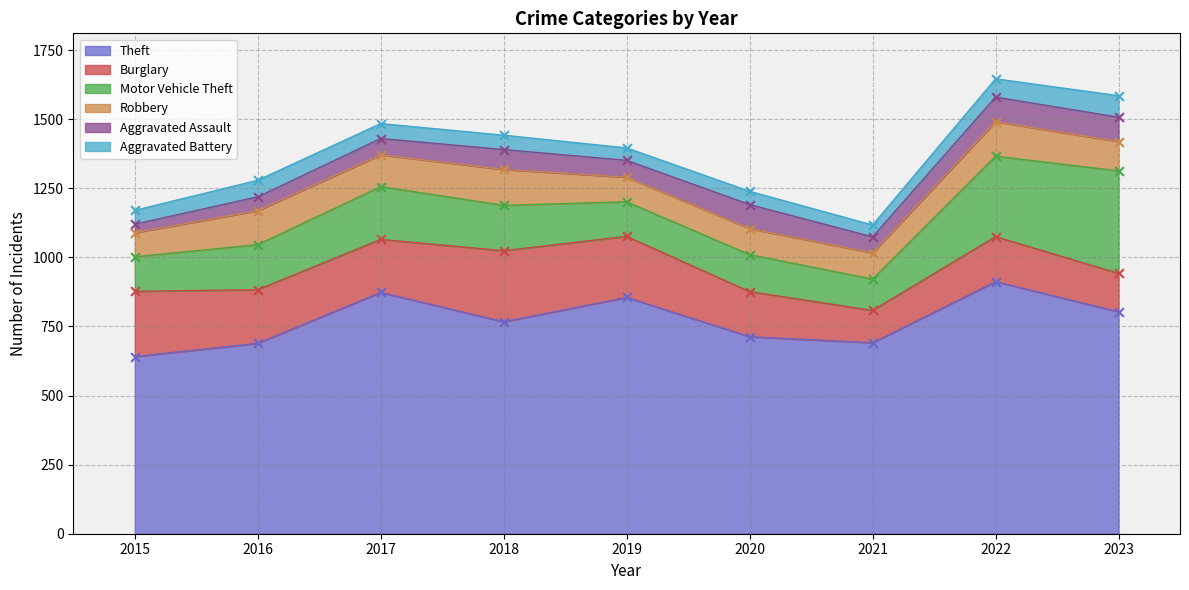

At which category is the sum across all series the highest?

2022